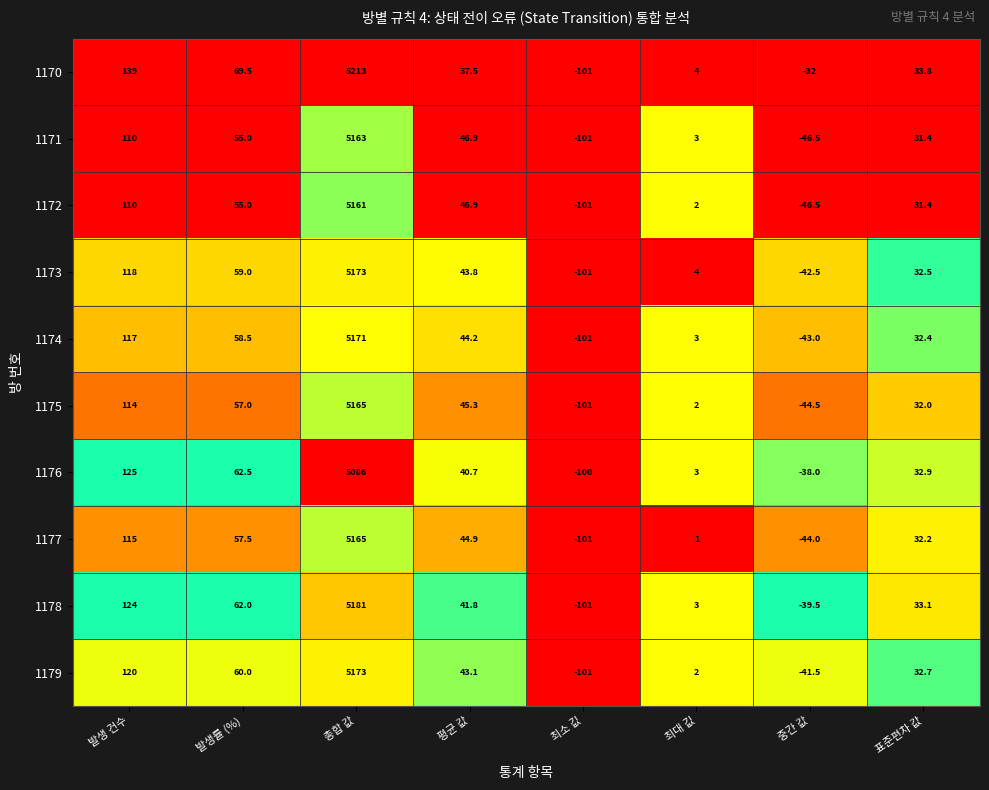

Which series has the largest range (max minus min)?

1170